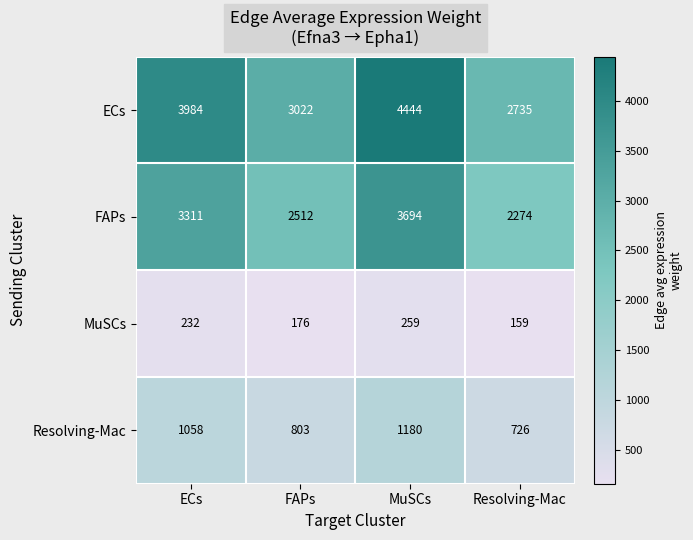

At how many categories does at least one series exceed 2745?

3